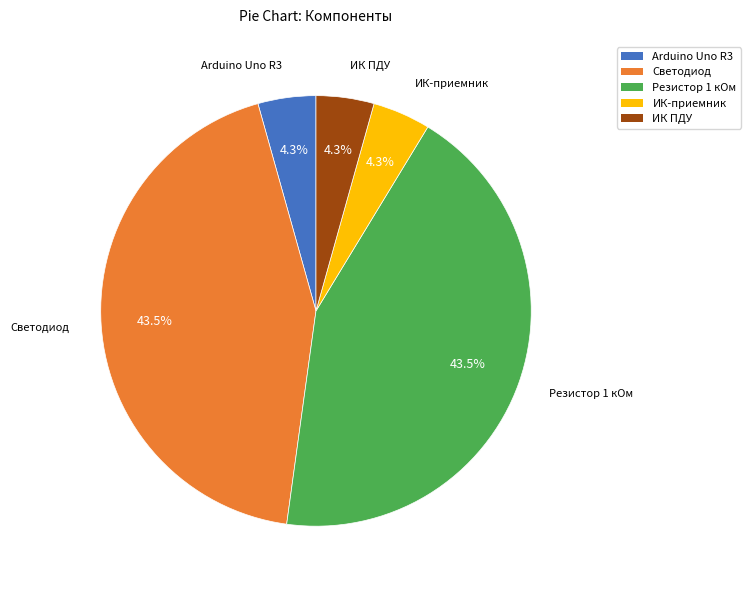

Which has a higher value, Резистор 1 кОм or ИК-приемник?

Резистор 1 кОм